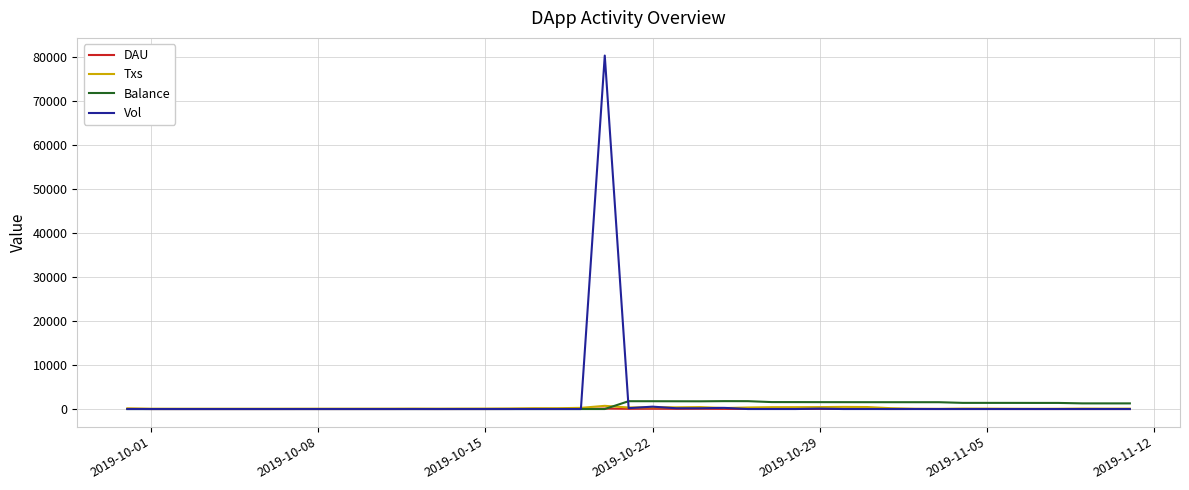

Which series has the largest range (max minus min)?

Vol